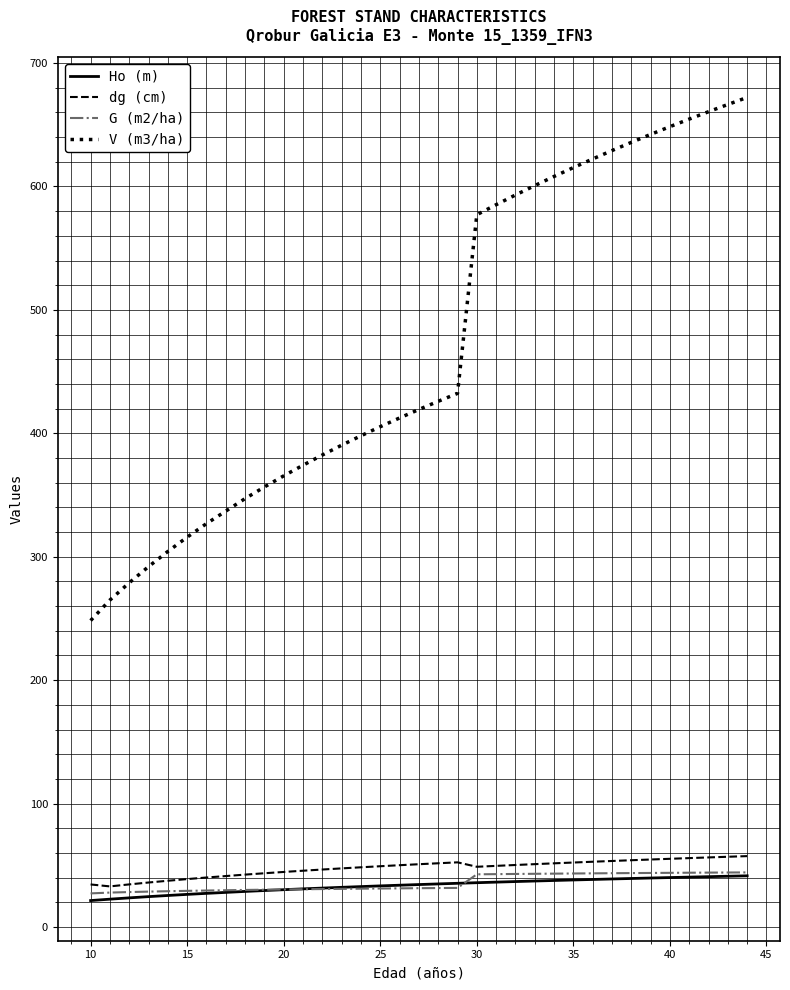

What is the minimum value for dg (cm)?

32.9